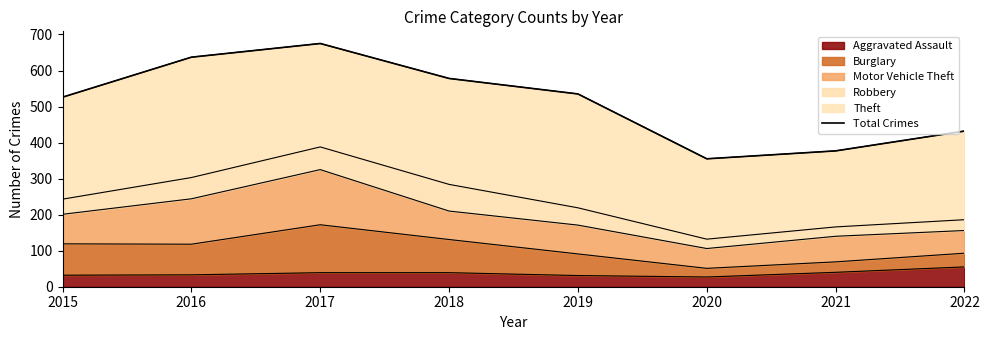

What is the value of the 1st point from the left?

526